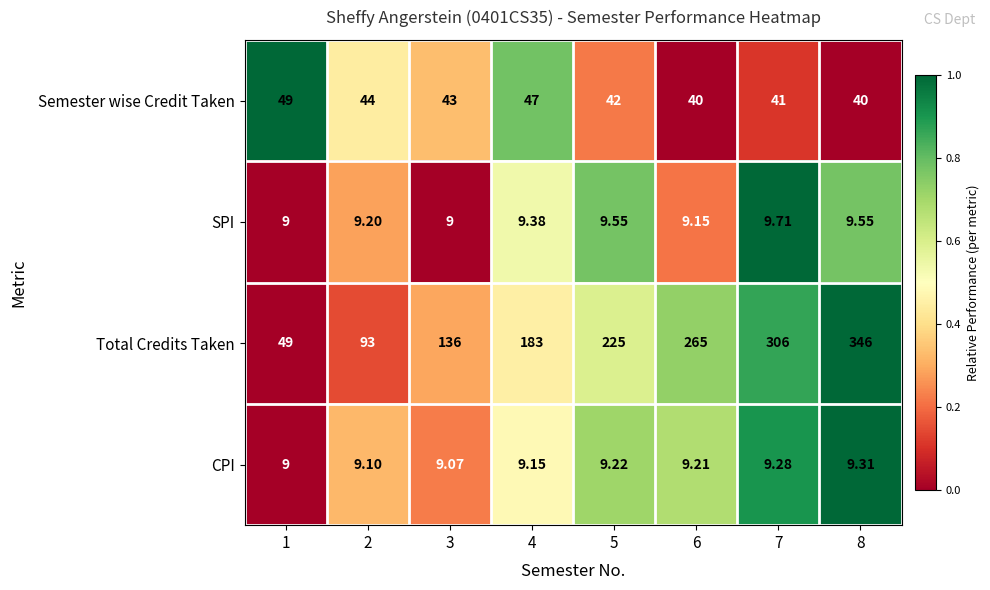

What is the spread (max minus min) of values at 1?

40.0